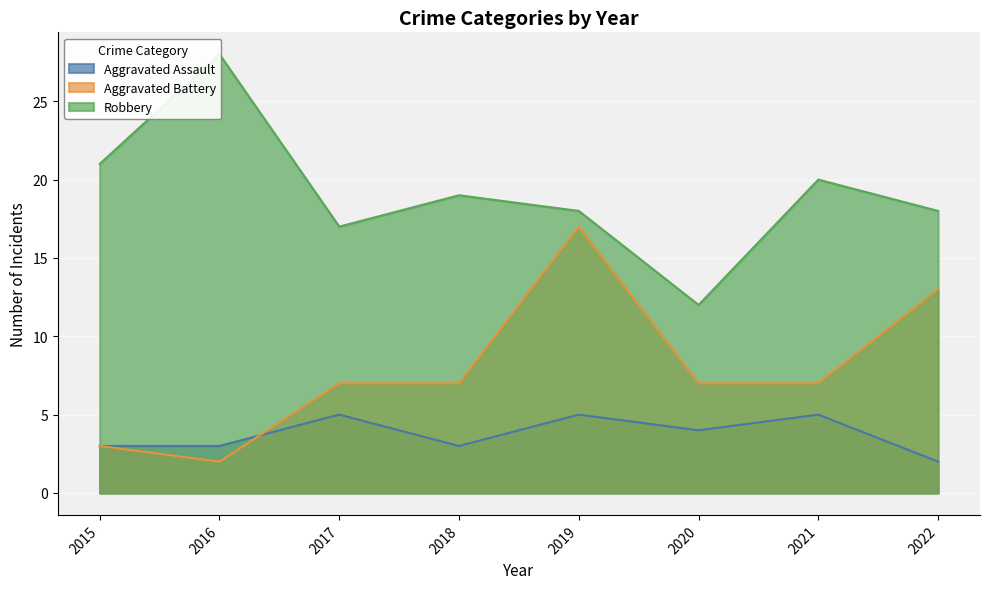

In Robbery, how many points are higher than both neighbors (excluding endpoints)?

3